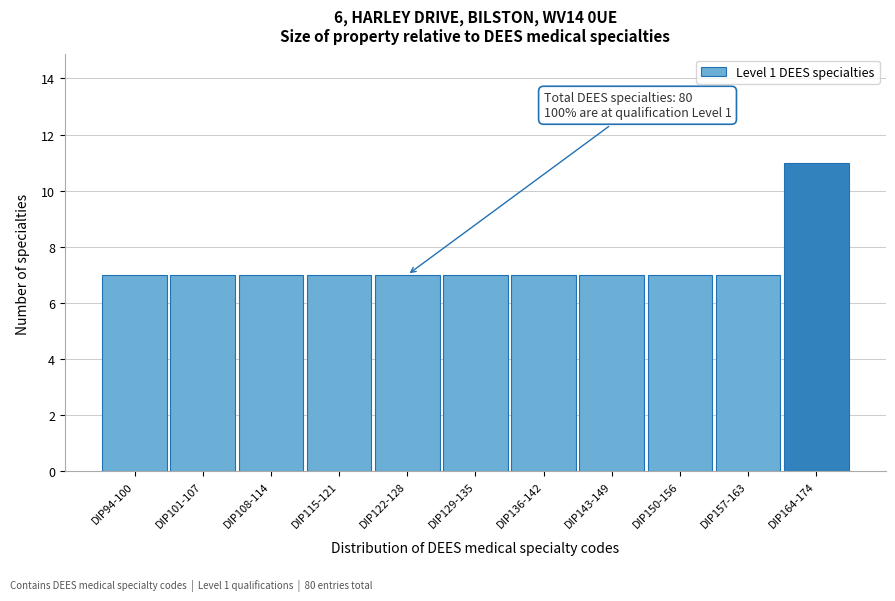

Reading left to right, what are all the values shown in this chart?

DIP94-100=7	DIP101-107=7	DIP108-114=7	DIP115-121=7	DIP122-128=7	DIP129-135=7	DIP136-142=7	DIP143-149=7	DIP150-156=7	DIP157-163=7	DIP164-174=11